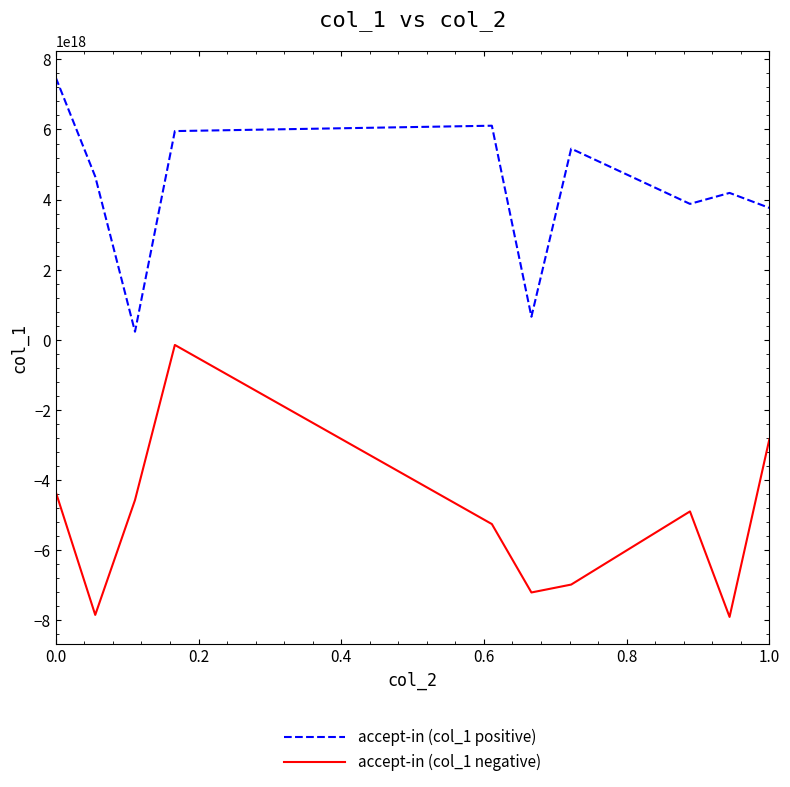

True or false: accept-in (col_1 positive) and accept-in (col_1 negative) intersect in this chart.

False